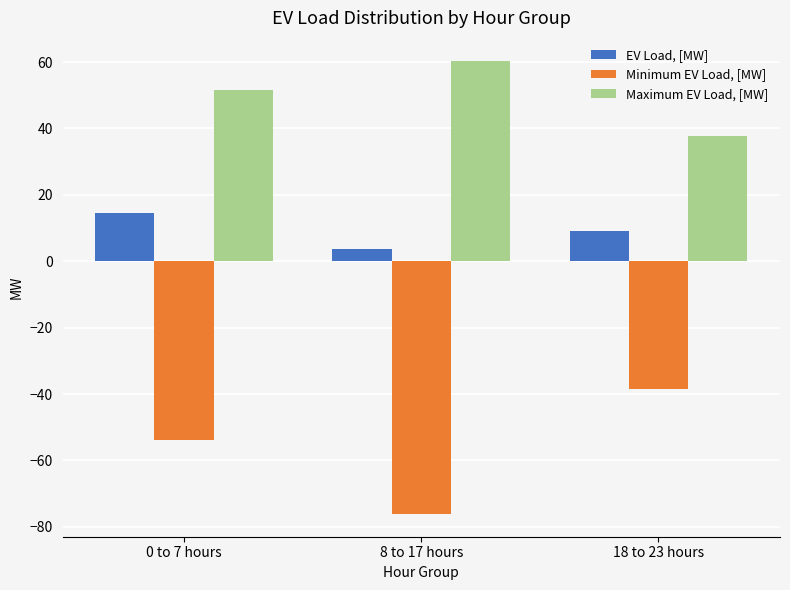

What is the spread (max minus min) of values at 0 to 7 hours?

105.2